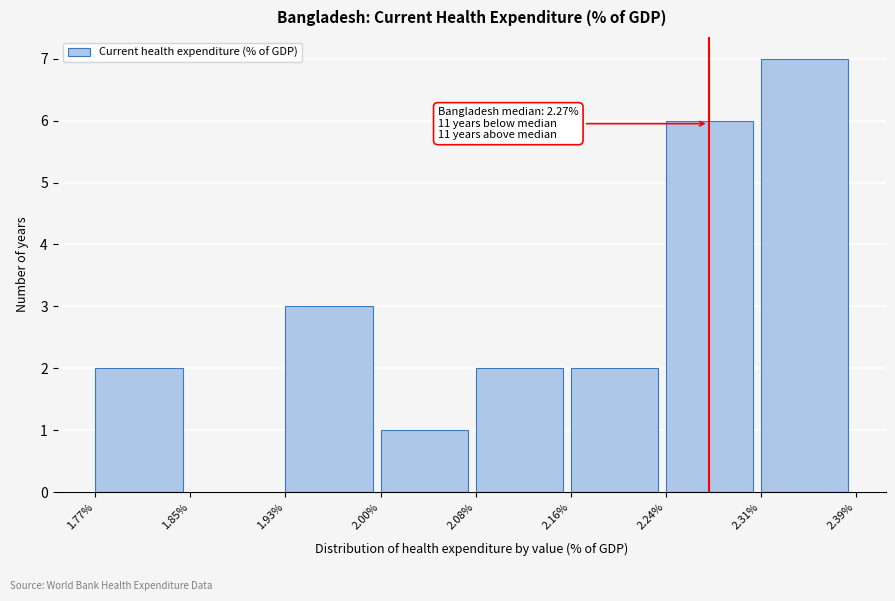

Over which range of the x-axis is the bar tallest?

2.31% to 2.39%